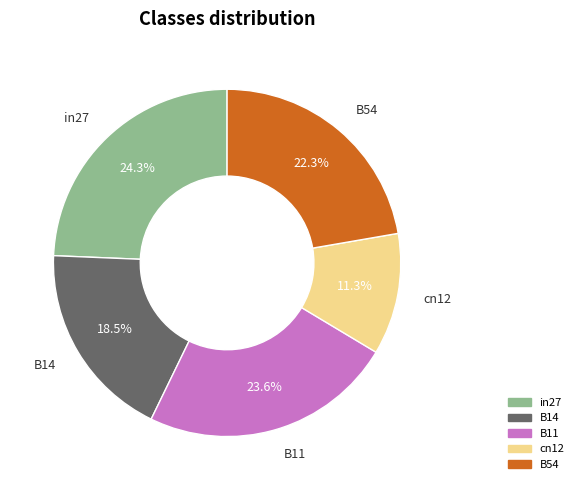

To the nearest percent, what portion does B11 represent?

24%